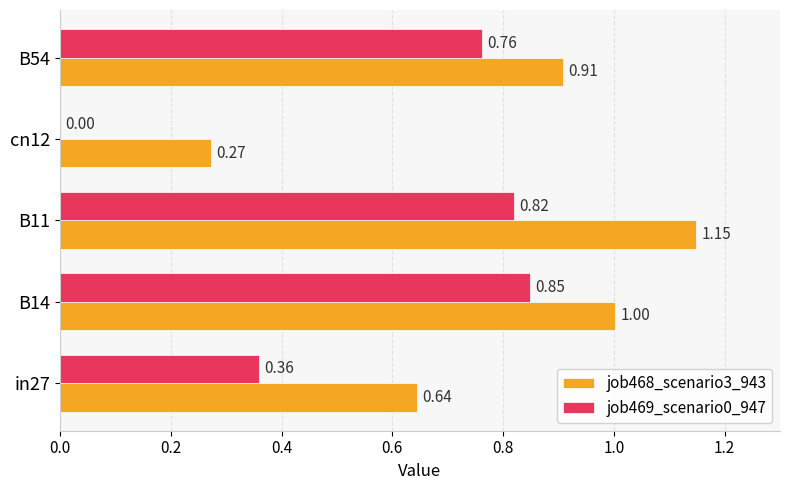

What is the total value across all series at B54?

1.7